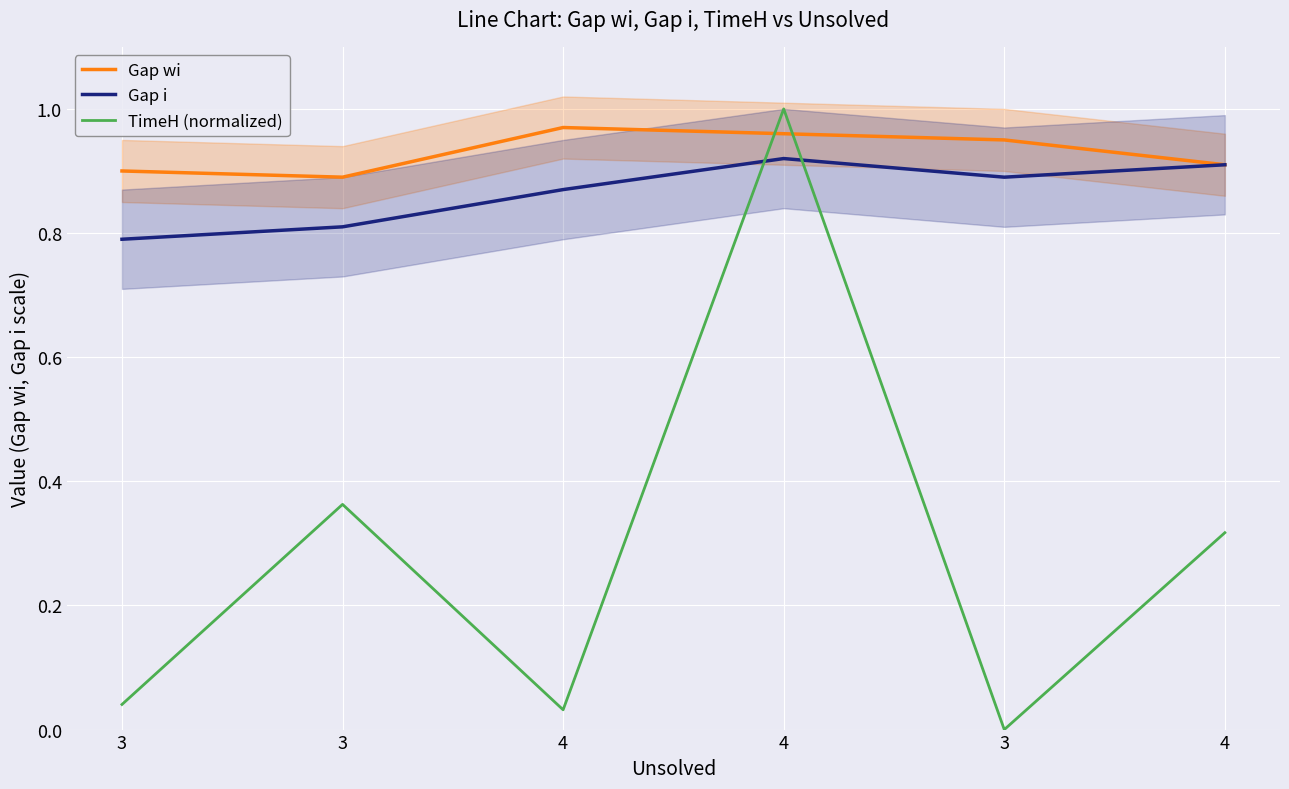

Between 3 and 4, which series saw the biggest shift?

TimeH (normalized)